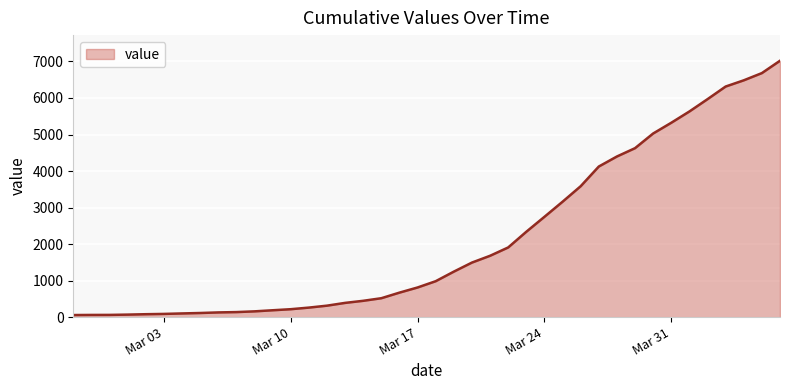

What is the difference between the maximum and minimum values?

6964